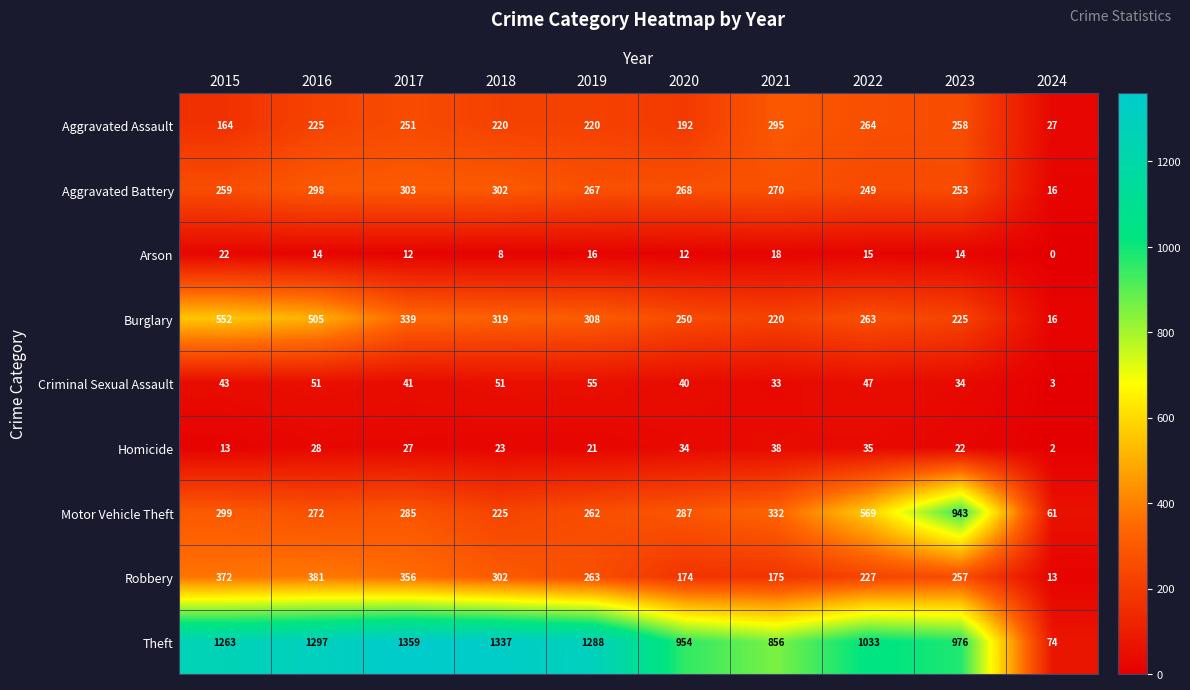

Between 2022 and 2024, which series saw the biggest shift?

Theft